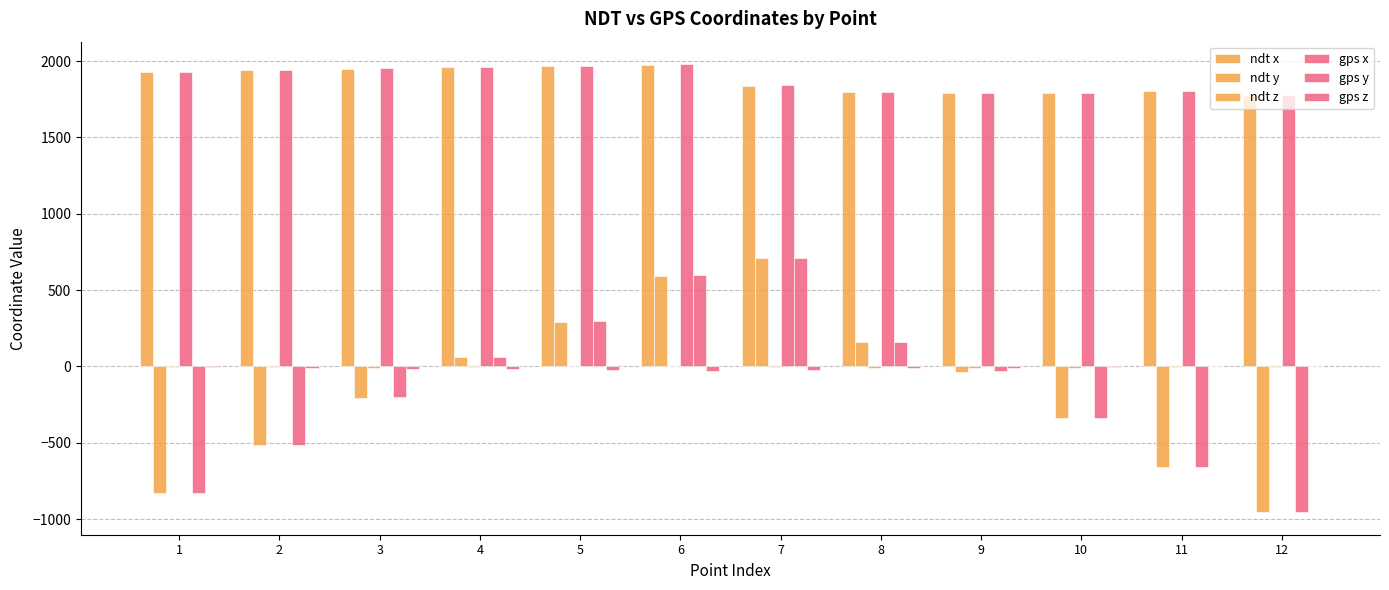

Count the number of data series in this chart.

6